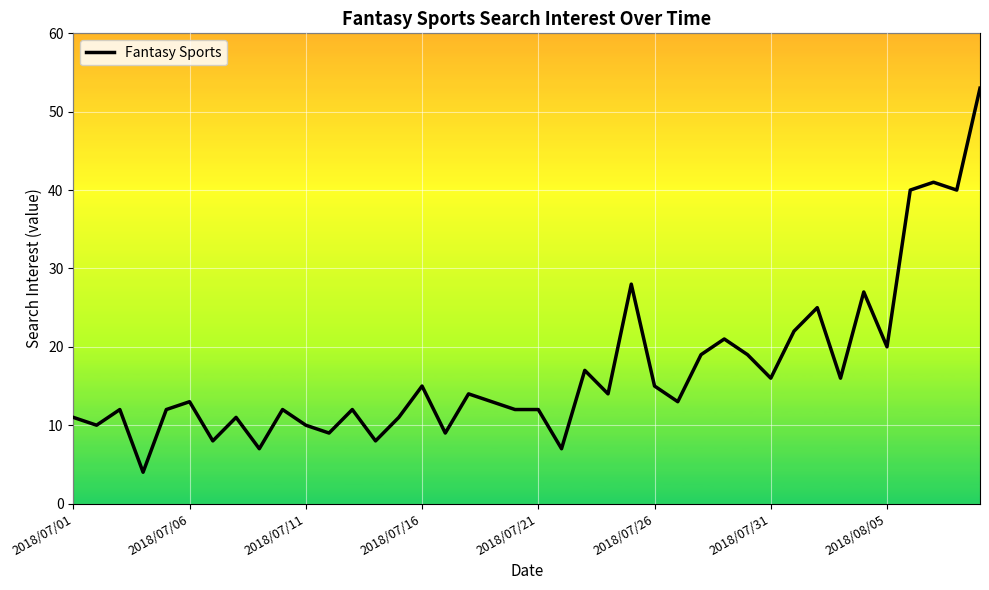

Reading left to right, transcribe all the data shown in this chart.

11	10	12	4	12	13	8	11	7	12	10	9	12	8	11	15	9	14	13	12	12	7	17	14	28	15	13	19	21	19	16	22	25	16	27	20	40	41	40	53